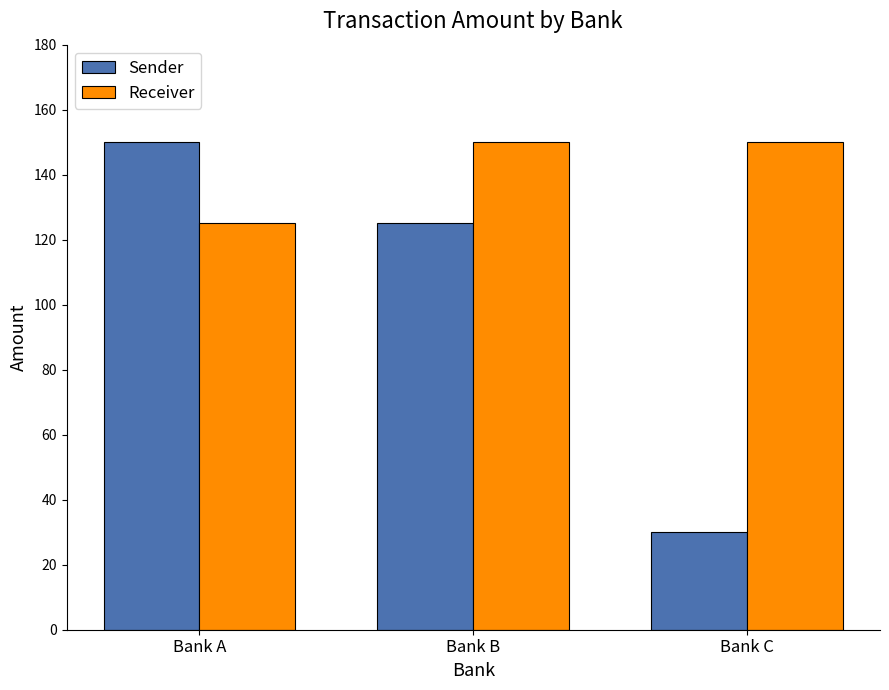

At which label does Sender reach its minimum?

Bank C